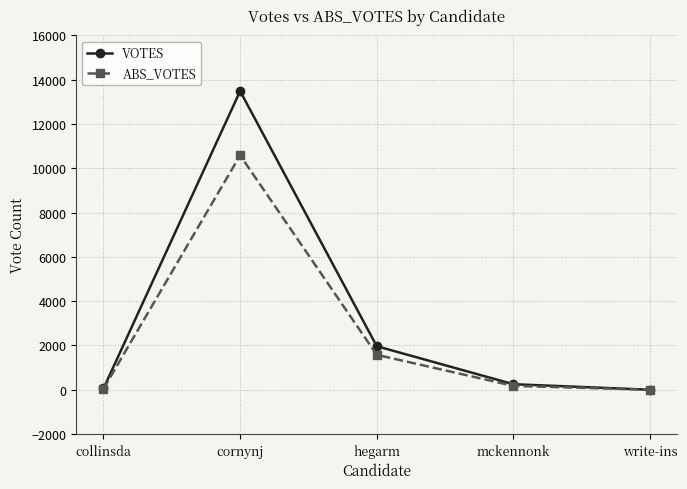

What is the label of the 2nd point from the right?

mckennonk